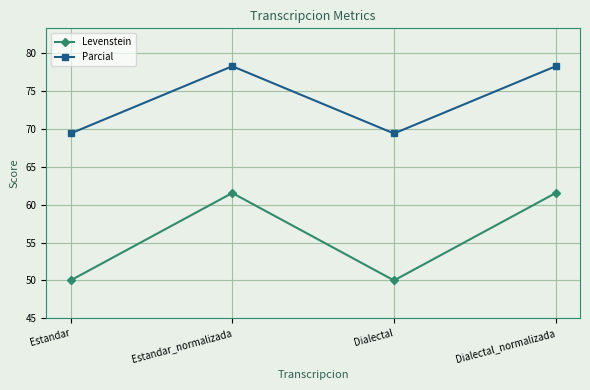

Reading left to right, extract all data points from this chart.

Levenstein: Estandar=50.0	Estandar_normalizada=61.5	Dialectal=50.0	Dialectal_normalizada=61.5
Parcial: Estandar=69.4	Estandar_normalizada=78.3	Dialectal=69.4	Dialectal_normalizada=78.3